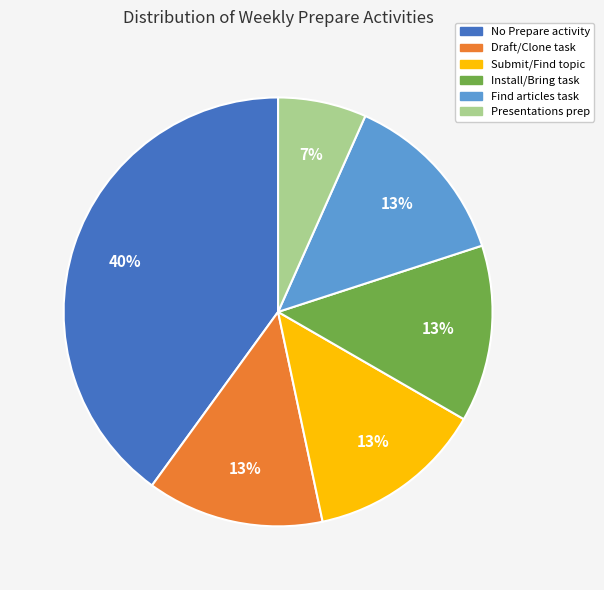

To the nearest percent, what is the average slice percentage?

17%